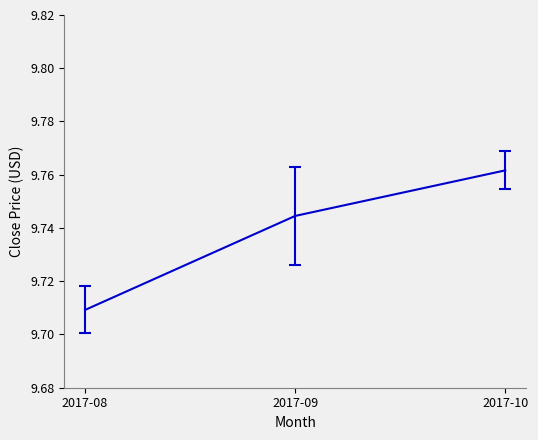

Rank the categories by value from highest to lowest.

2017-10, 2017-09, 2017-08